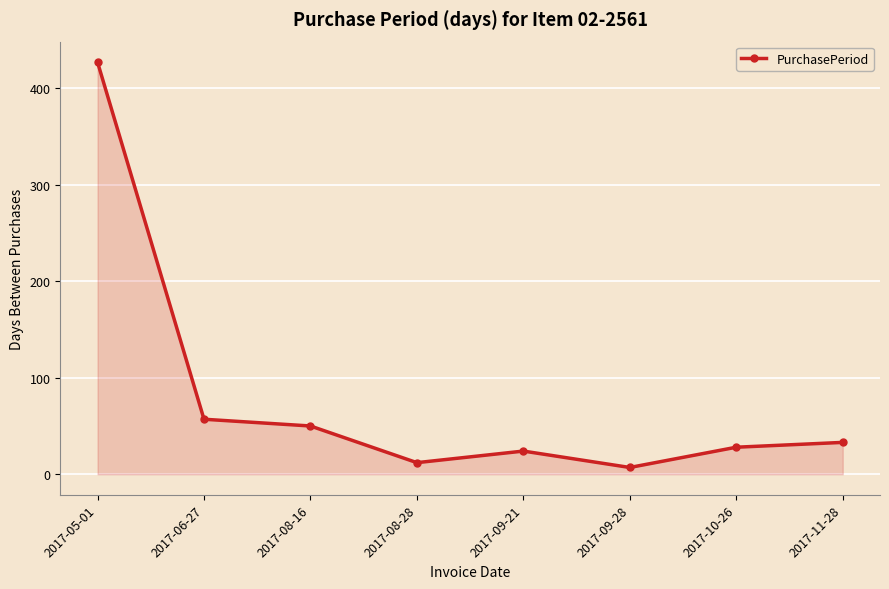

How many points are higher than both their immediate neighbors (excluding endpoints)?

1